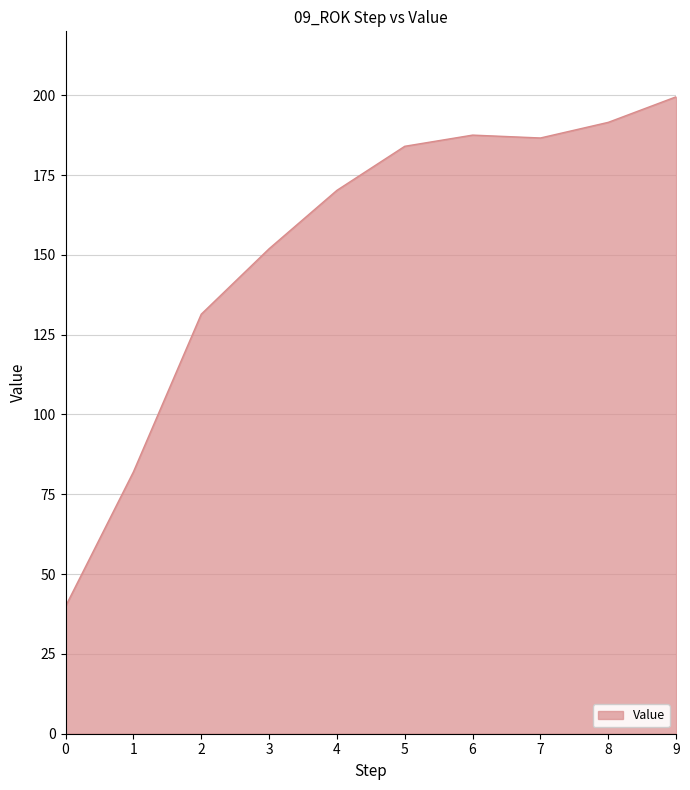

What is the change in value from 4 to 7?

+16.4